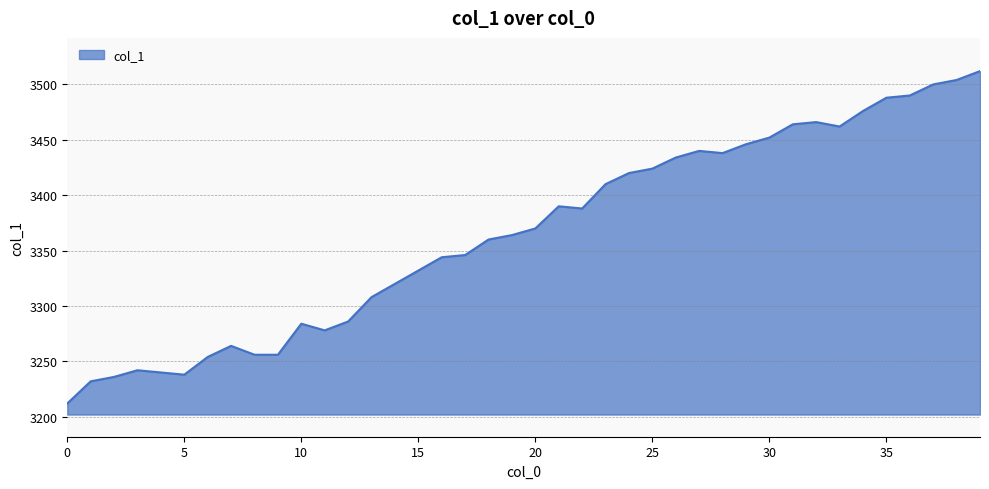

What is the greatest value displayed?

3512